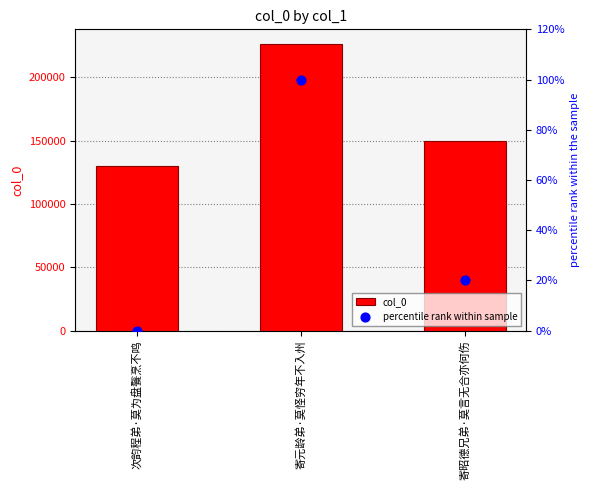

What are all the series names shown in the legend?

col_0, percentile rank within sample